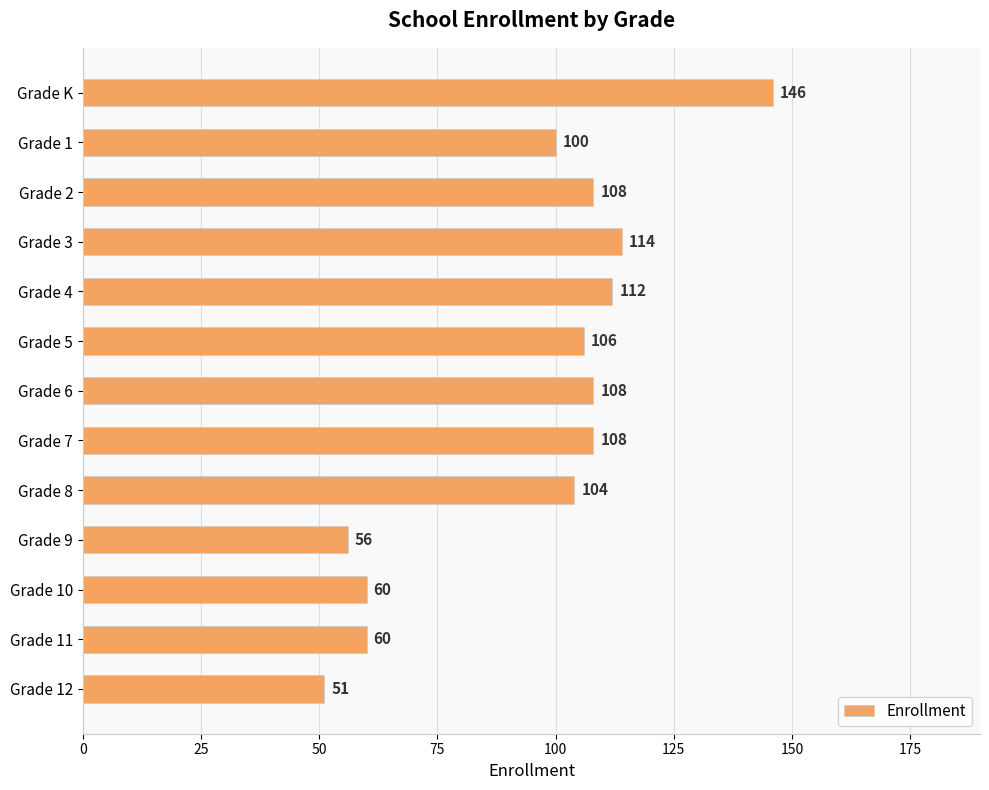

What is the difference between the second highest and minimum values?

63